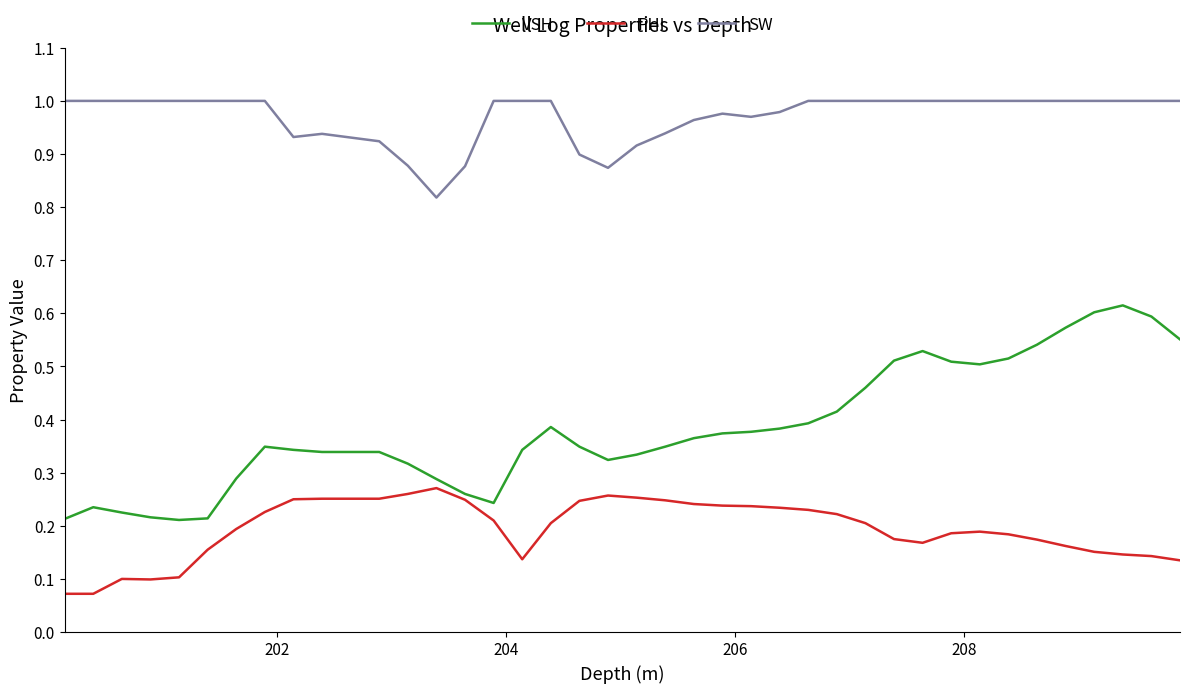

List the series in order of their overall mean, lowest first.

PHI, VSH, SW